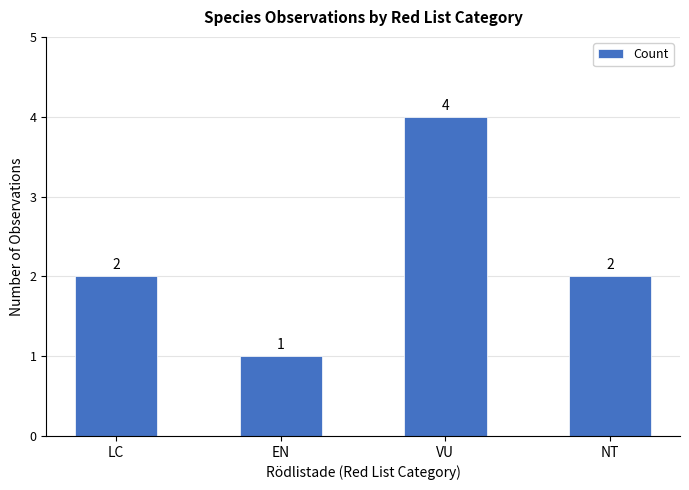

What is the difference between the maximum and minimum values?

3